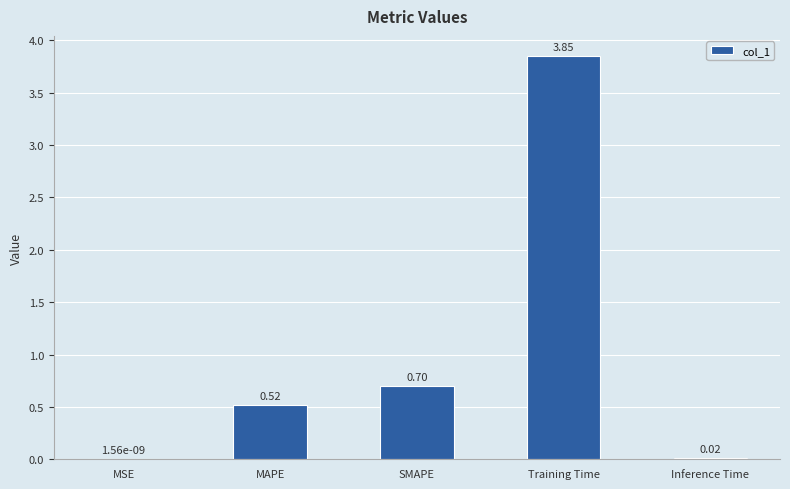

How many distinct data groups are displayed?

1